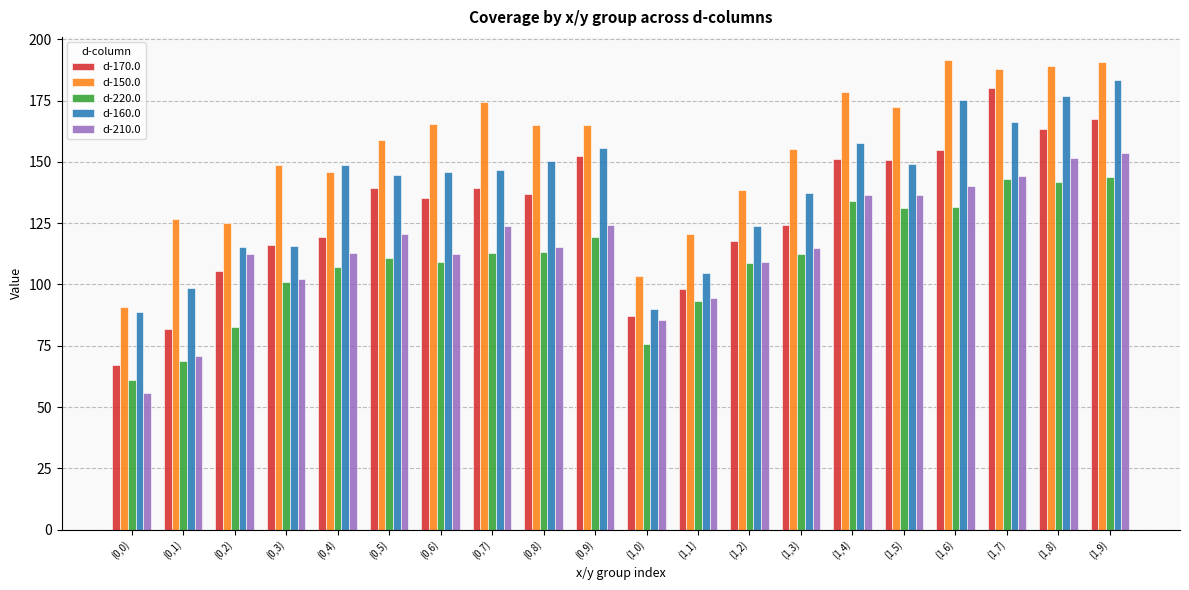

The d-220.0 series shows 143.1 at (1,7). True or false?

True